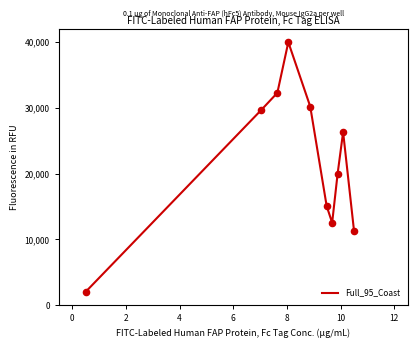

What is the smallest value displayed?

2000.0